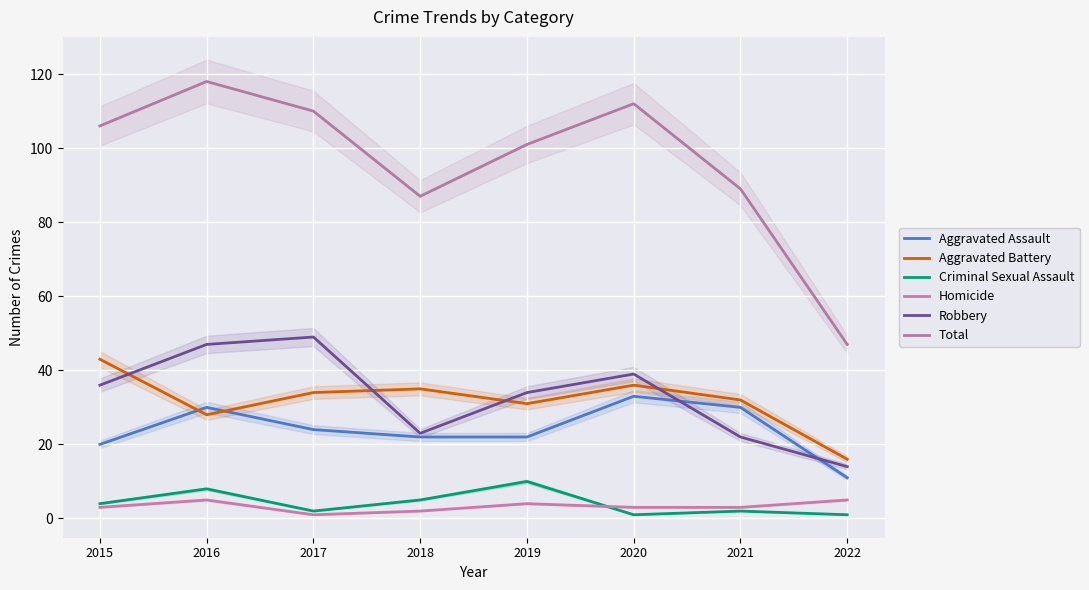

Does the chart display data point markers on the line(s)?

No